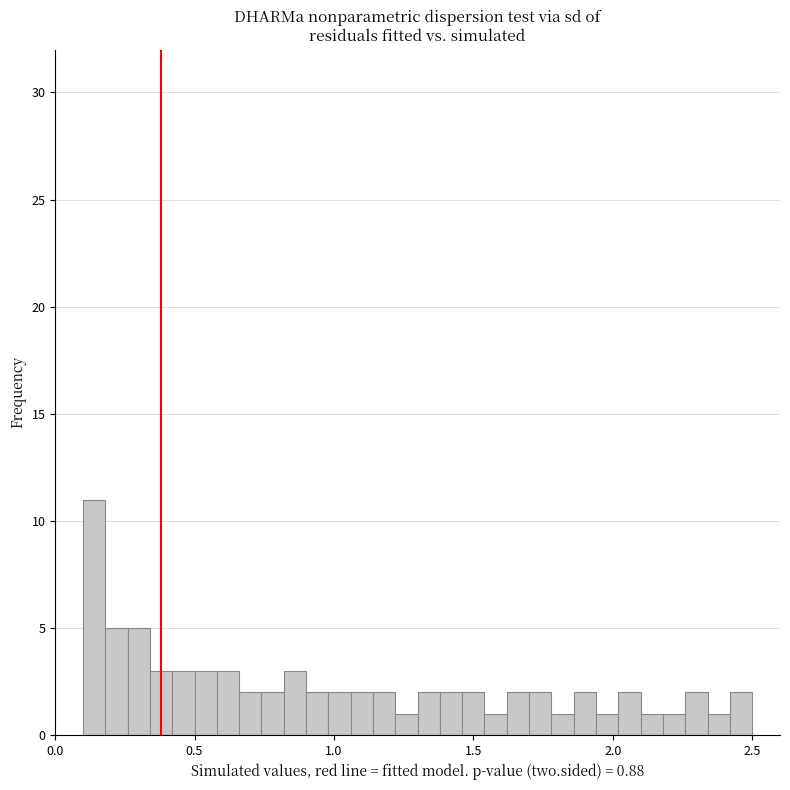

Read against the x-axis, roughly where is the centre of the tallest bar?

0.15